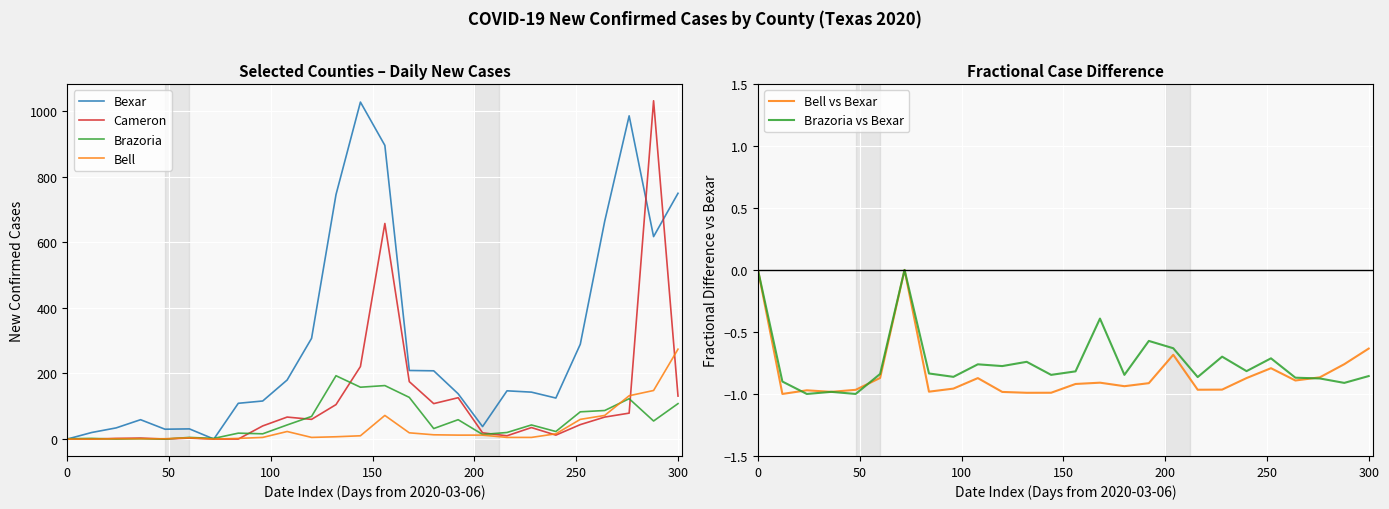

At how many categories does at least one series exceed 749?

4